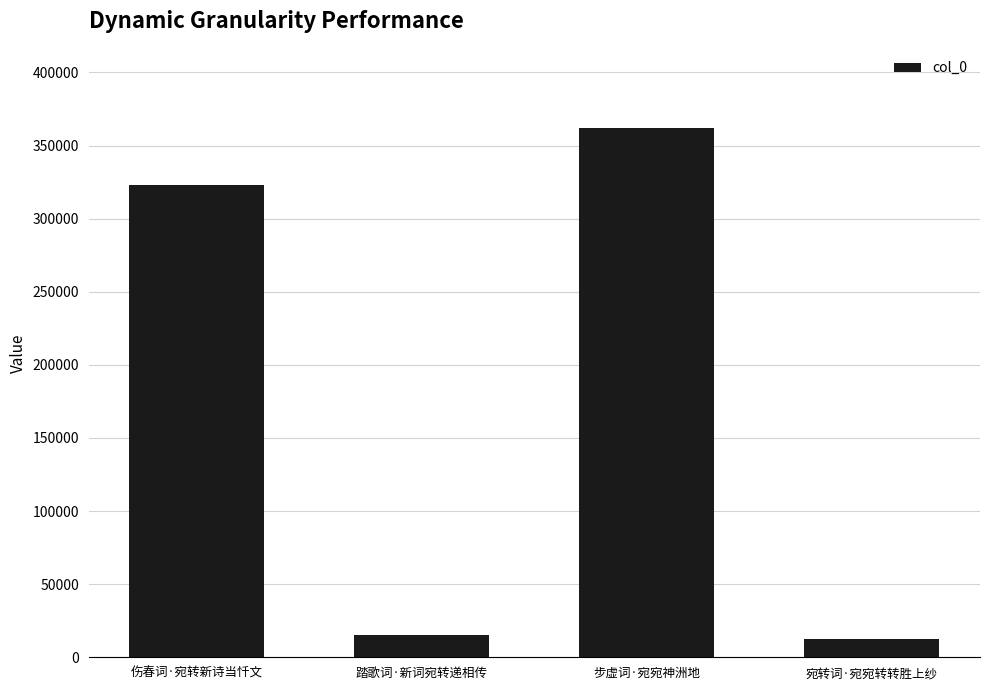

What is the smallest value displayed?

12490